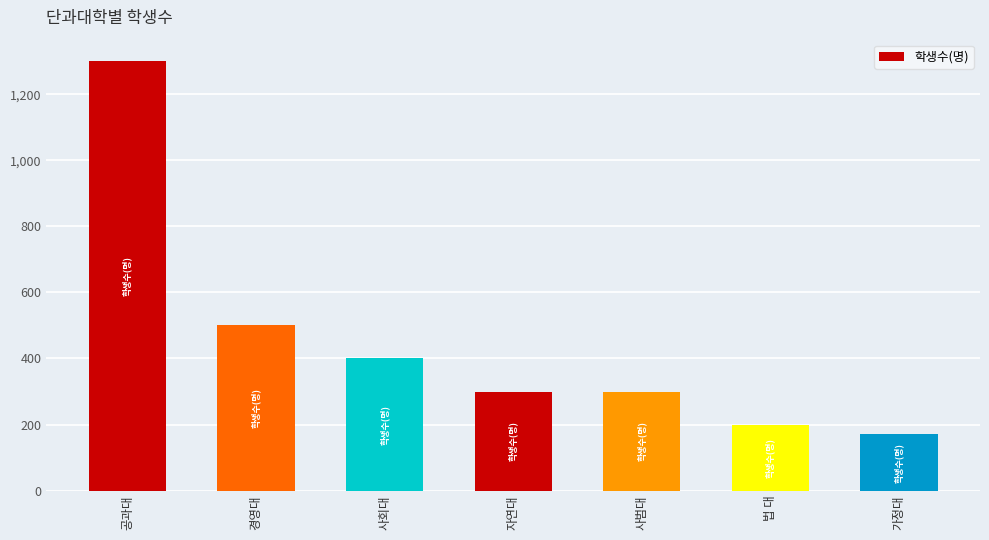

What is the label of the 1st bar from the right?

가정대